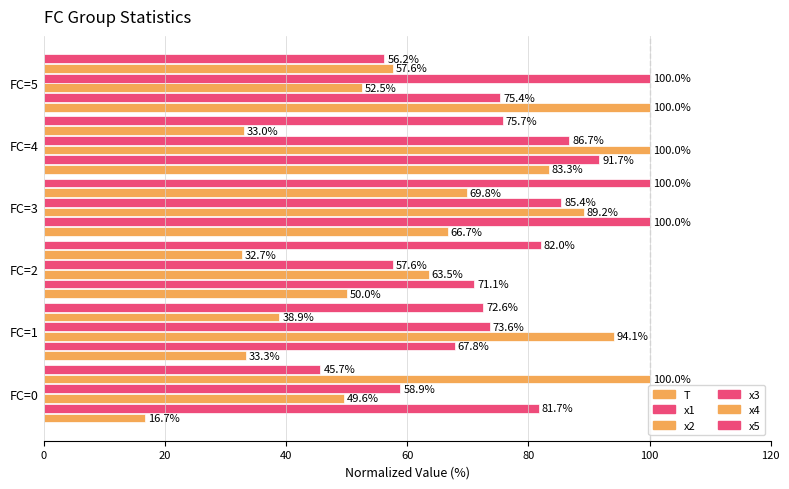

How many values in the x1 series are below 81?

3